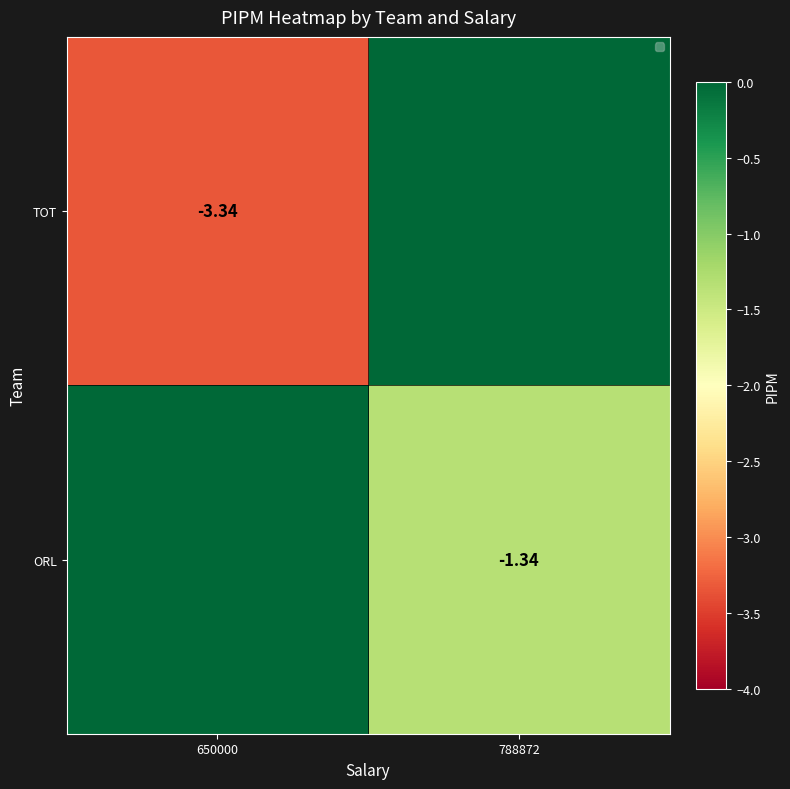

What is the minimum value shown in the chart?

-3.3